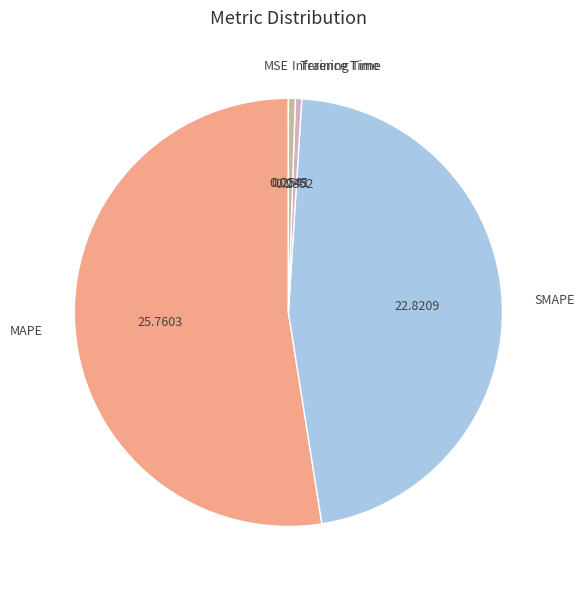

Which slice is the largest?

MAPE